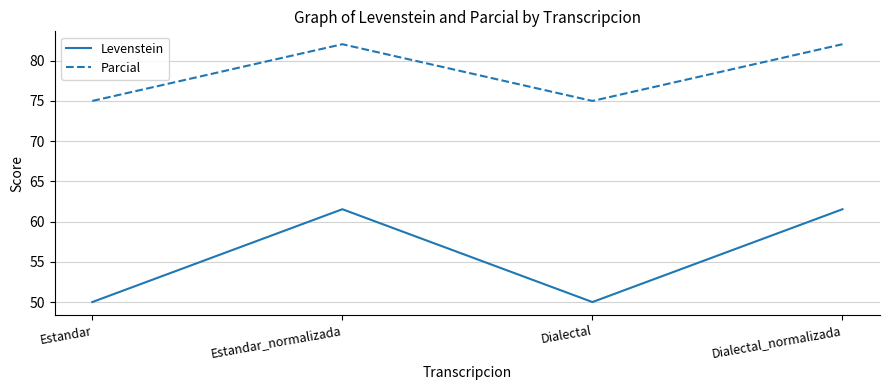

Read the Parcial value at Dialectal_normalizada.

82.1